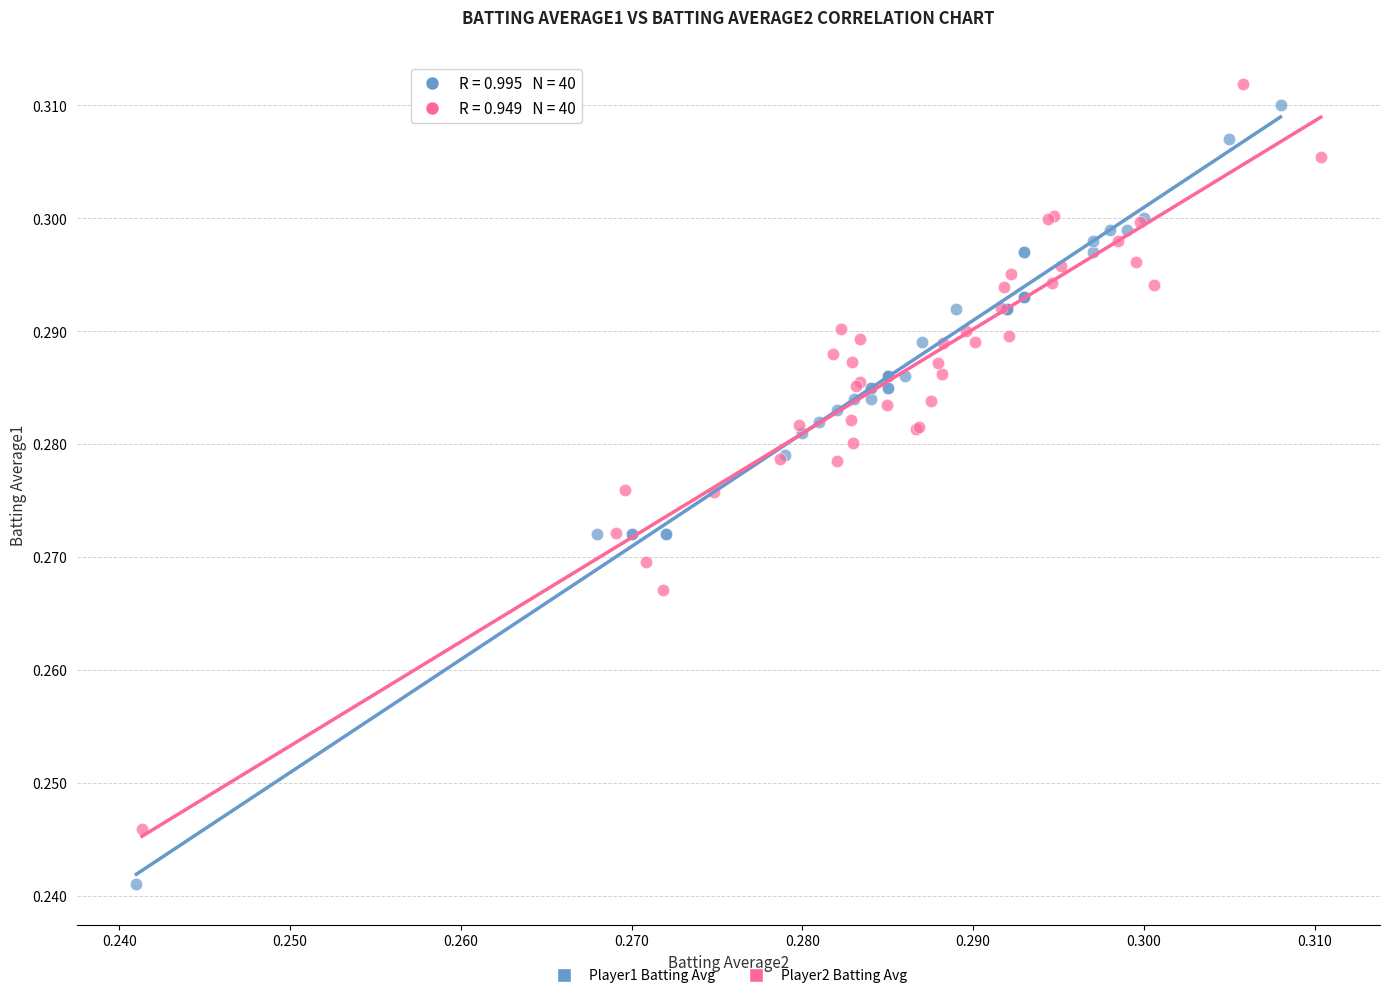

Which series has the largest Y range (max minus min)?

Player1 Batting Avg